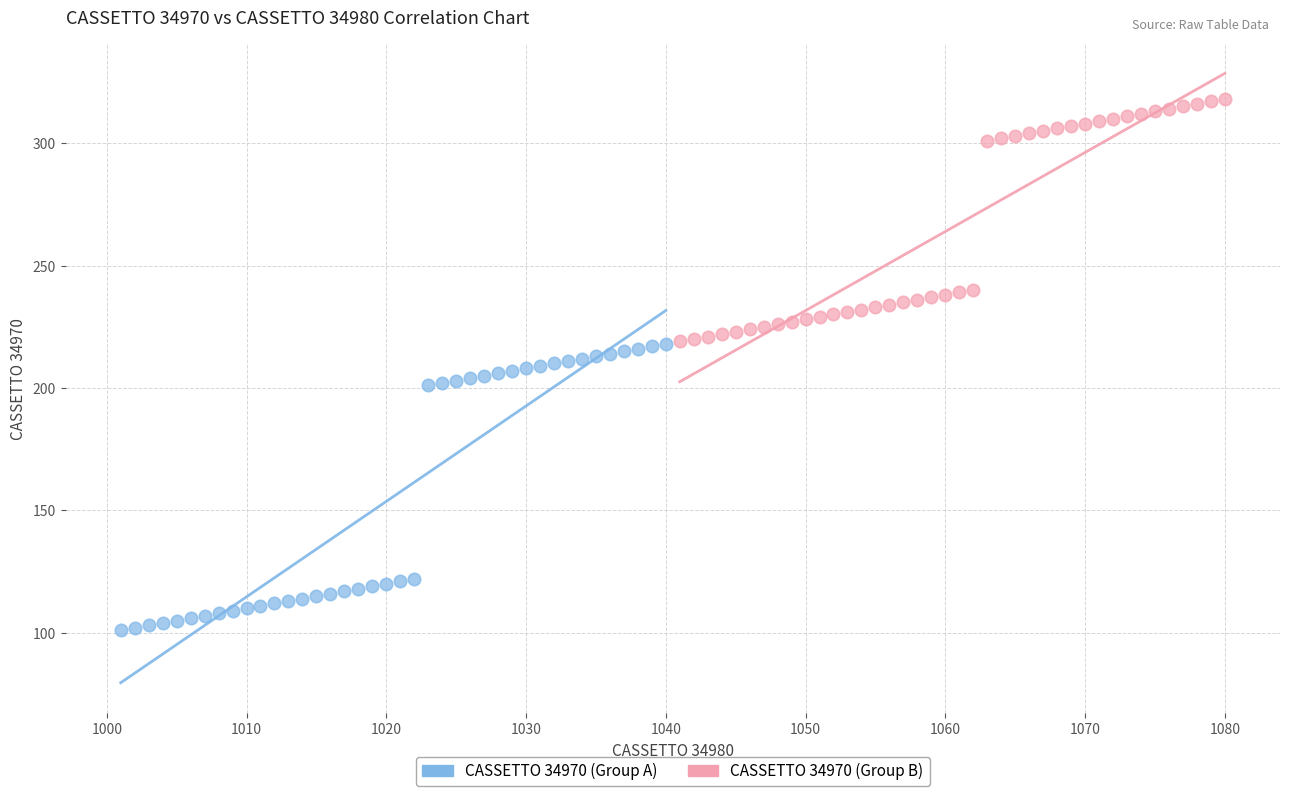

Which series has the widest spread of Y values?

CASSETTO 34970 (Group A)